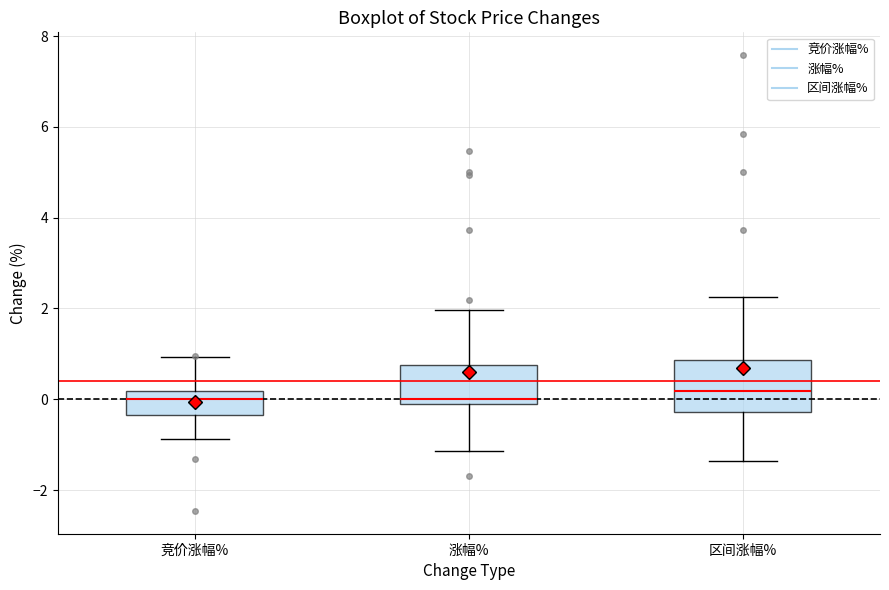

Where does the upper whisker of the box for 涨幅% end on the y-axis? The values are not printed on the chart, so give them approximately, as read against the axis.

2.0